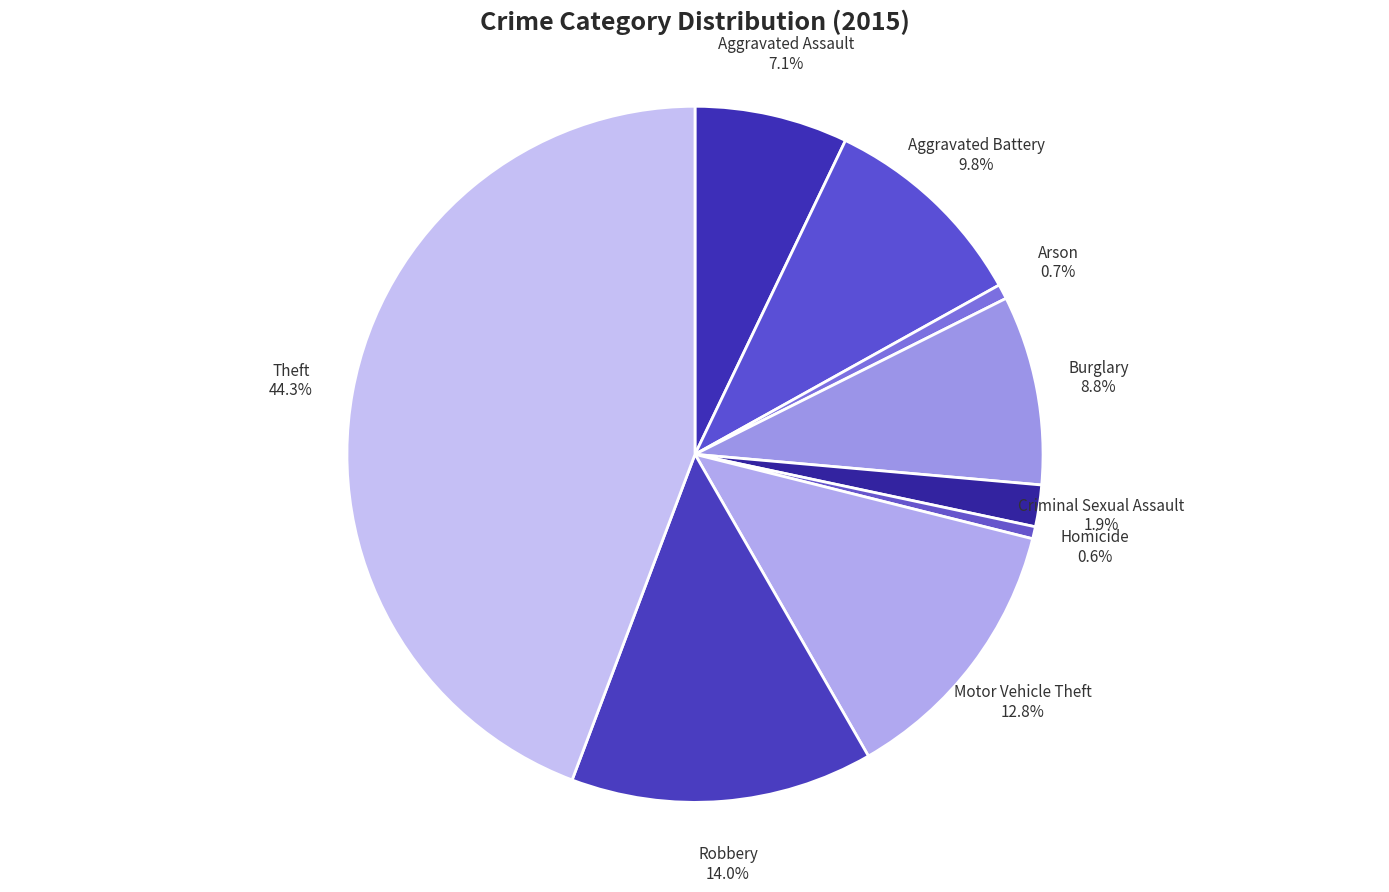

To the nearest percent, what is the combined percentage of Criminal Sexual Assault and Burglary?

11%